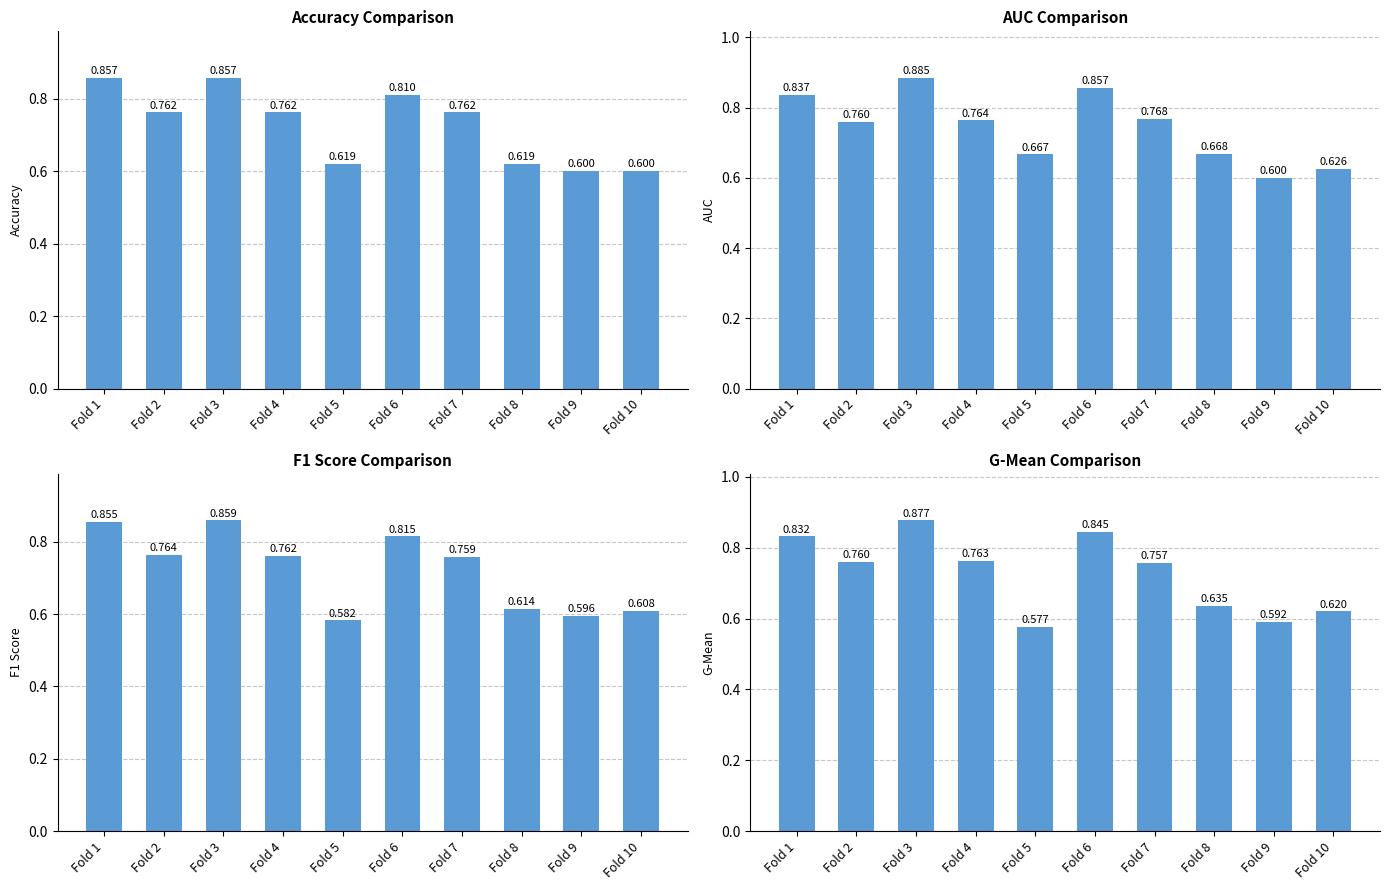

Reading left to right, list all the values displayed in this chart.

accuracy: 0.9	0.8	0.9	0.8	0.6	0.8	0.8	0.6	0.6	0.6
auc: 0.8	0.8	0.9	0.8	0.7	0.9	0.8	0.7	0.6	0.6
f1_score: 0.9	0.8	0.9	0.8	0.6	0.8	0.8	0.6	0.6	0.6
g_mean: 0.8	0.8	0.9	0.8	0.6	0.8	0.8	0.6	0.6	0.6